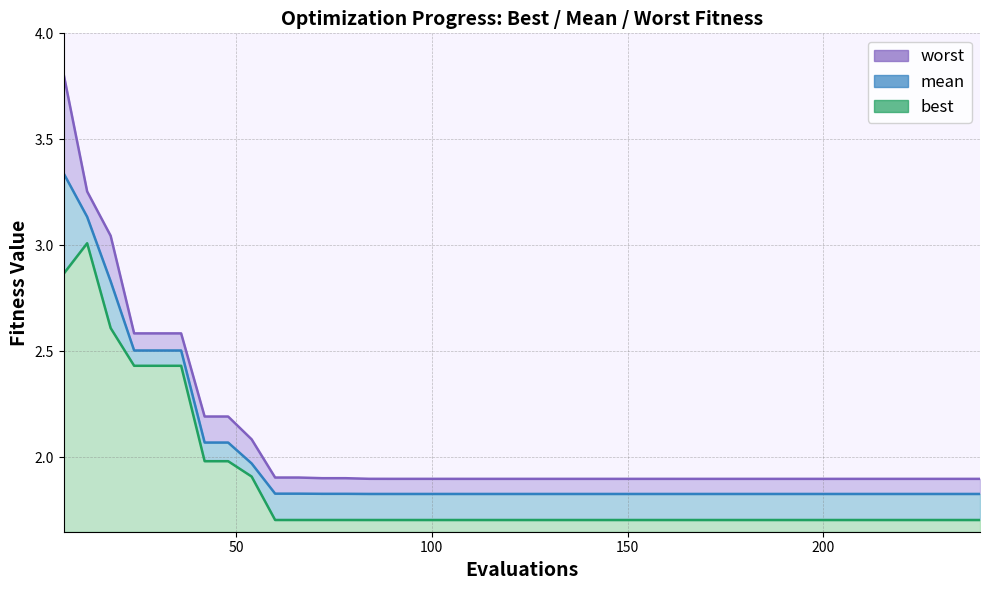

What is the value of the best line point at the 29th from the left?

1.7